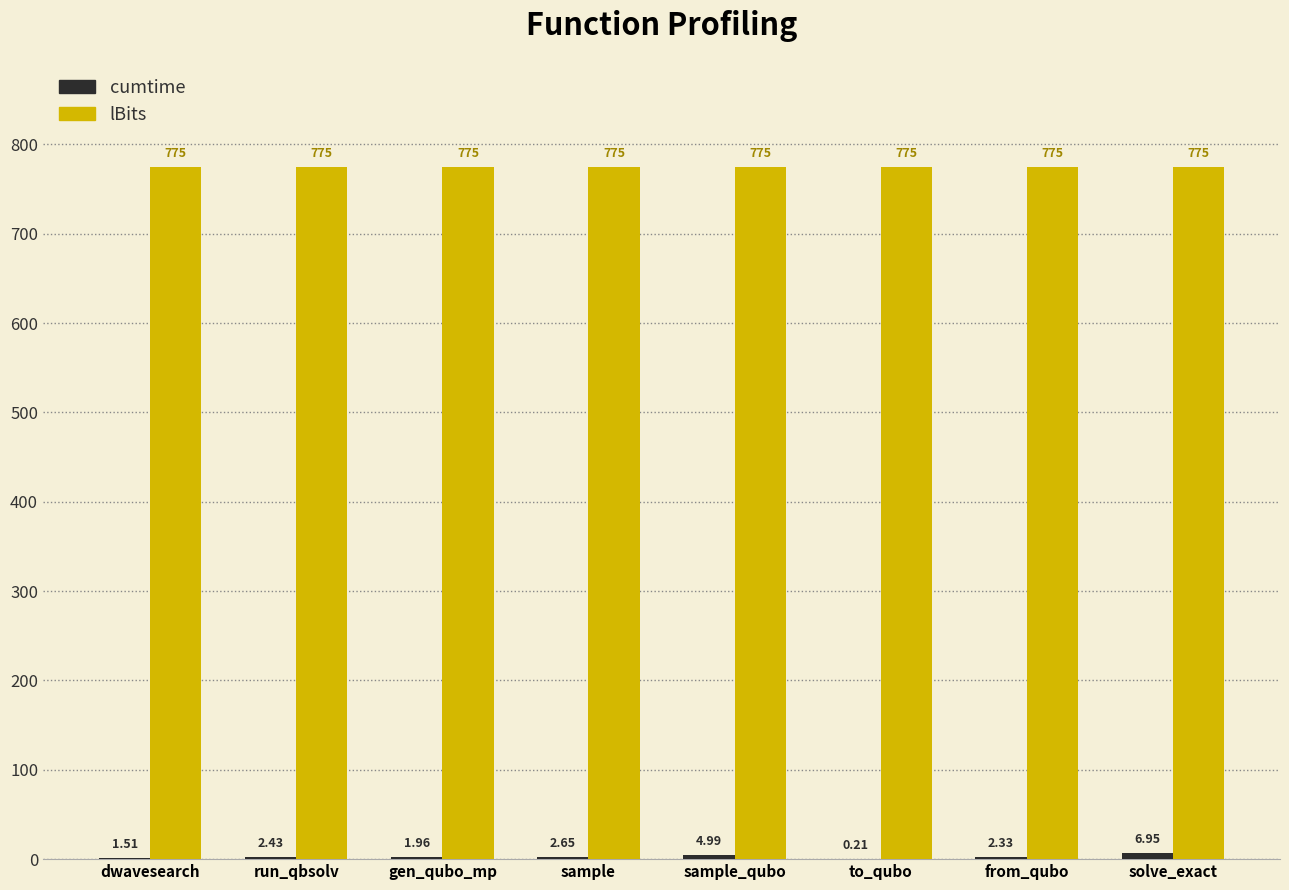

The value of lBits at sample_qubo is 775.0. True or false?

True